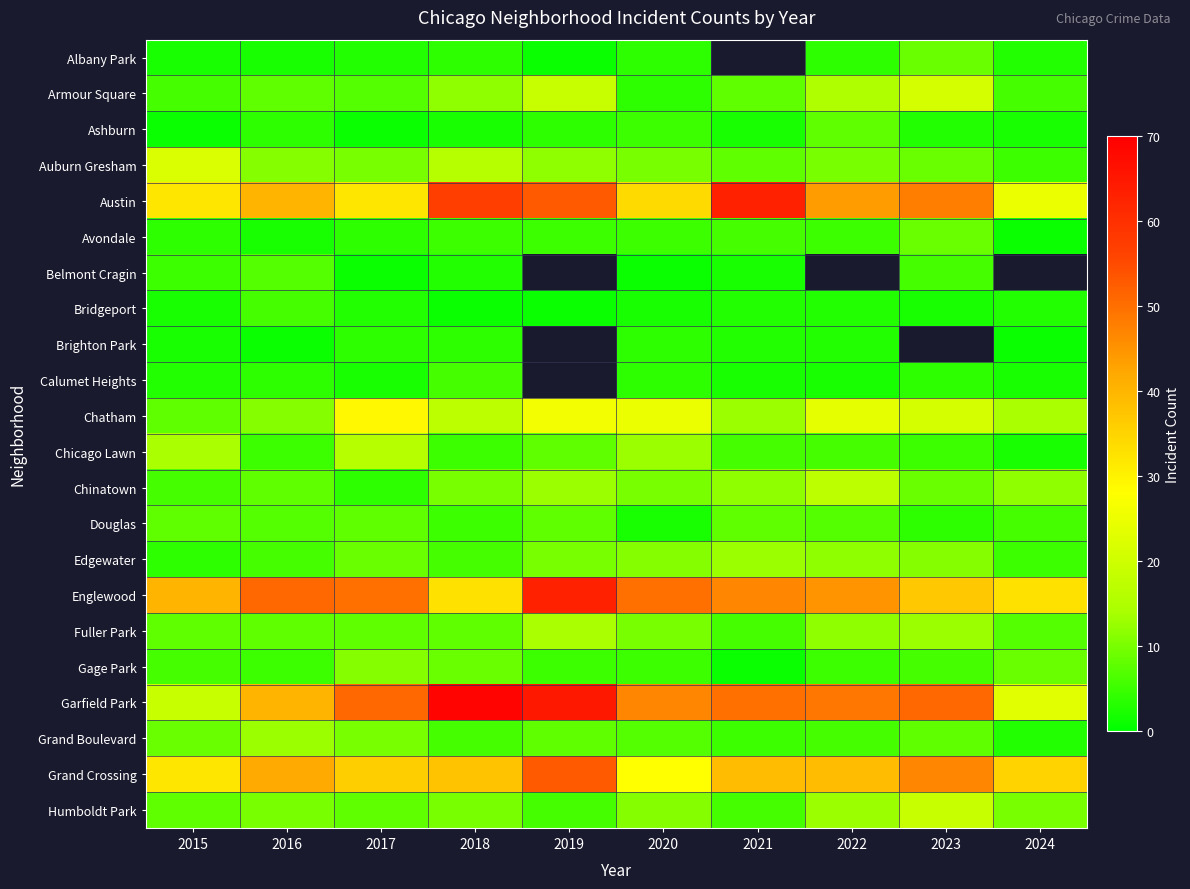

How many values in the Grand Boulevard series exceed 8?

3